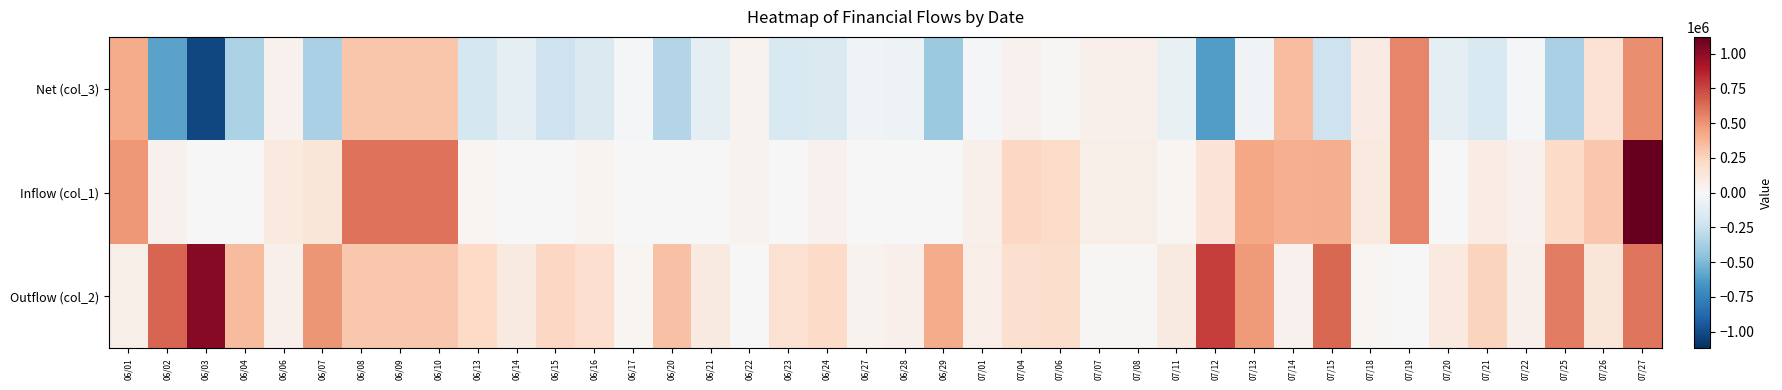

What is the greatest value displayed?

1121000